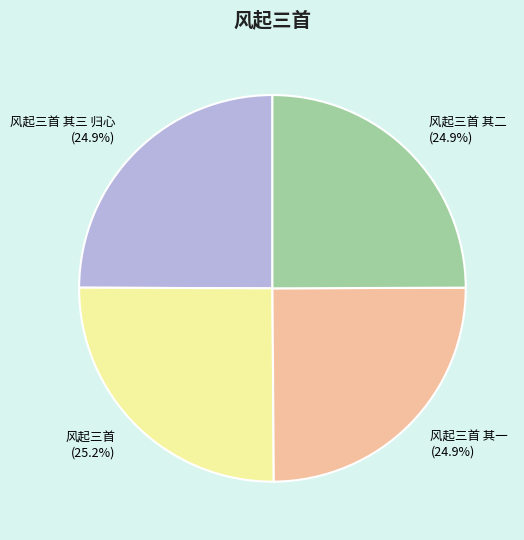

How many segments does this pie chart have?

4